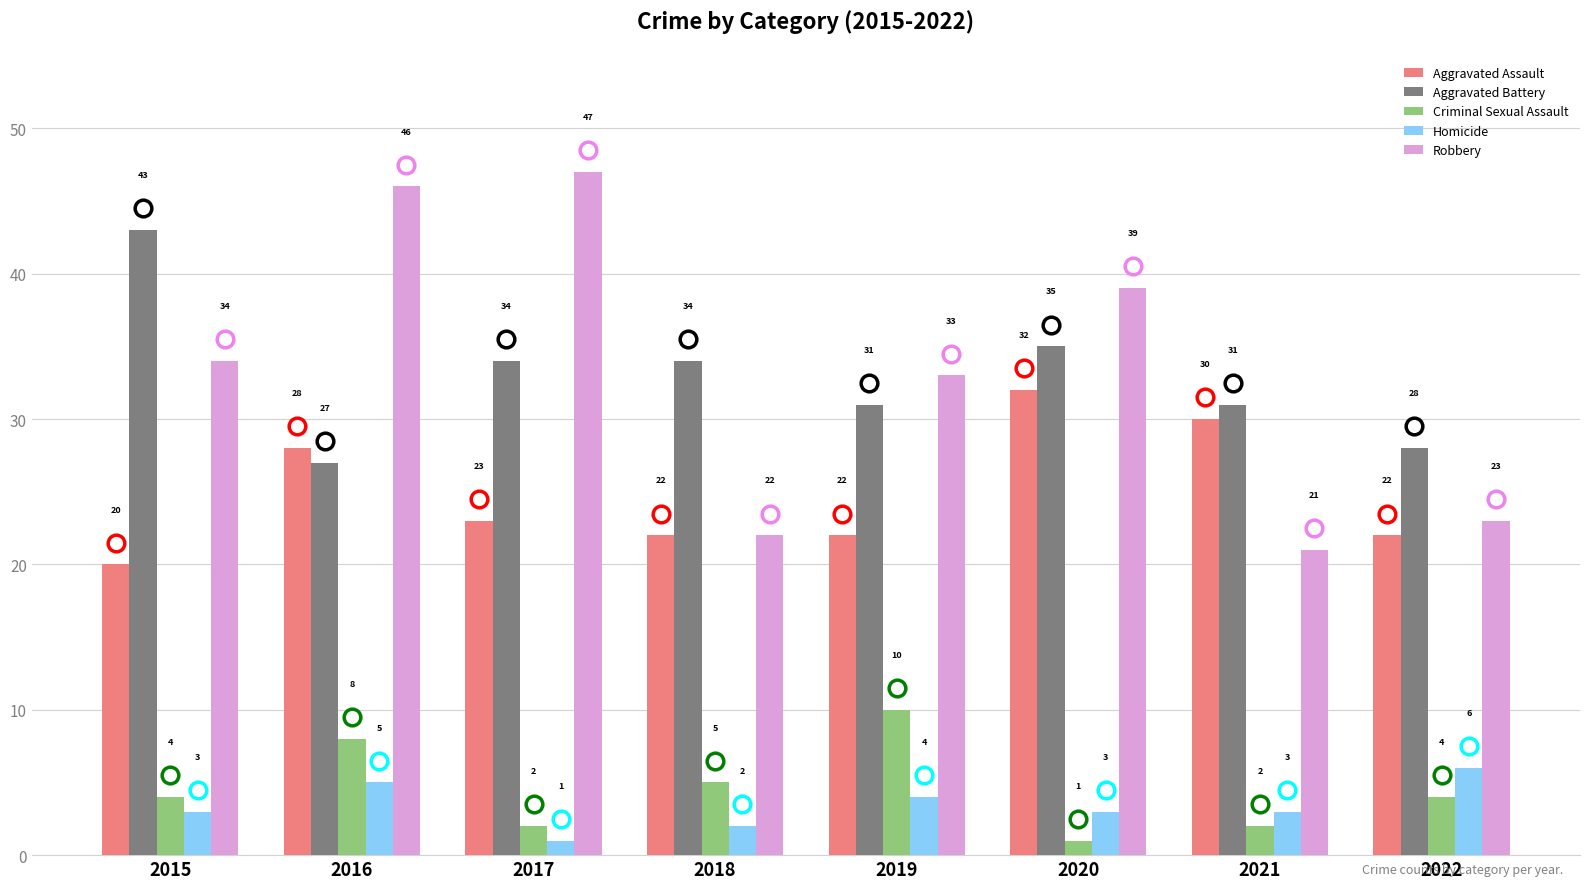

Which series has the largest total across all categories?

Robbery